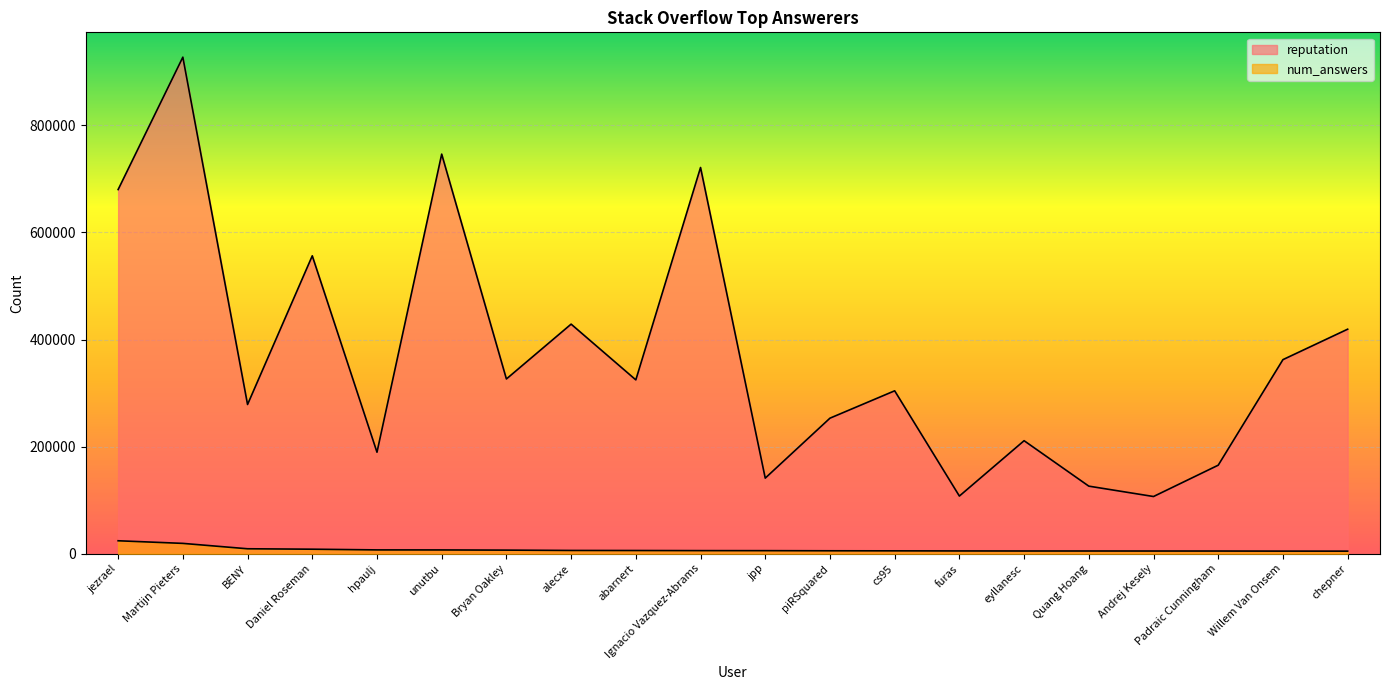

What is the total value across all series at Willem Van Onsem?

367398